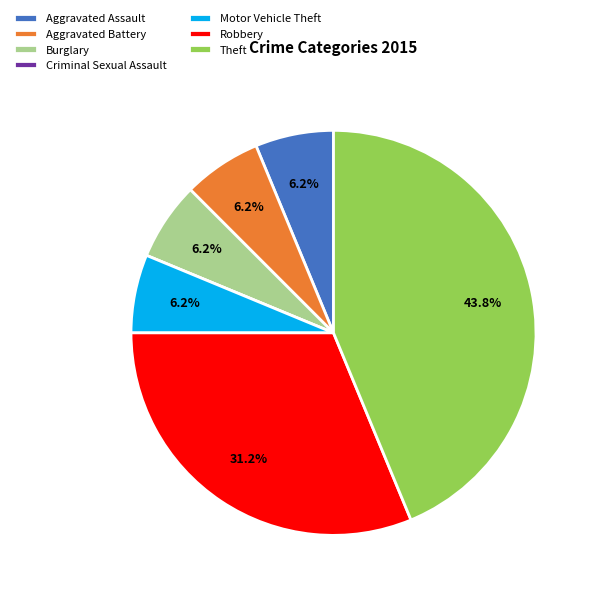

Which category has the biggest portion of the pie?

Theft